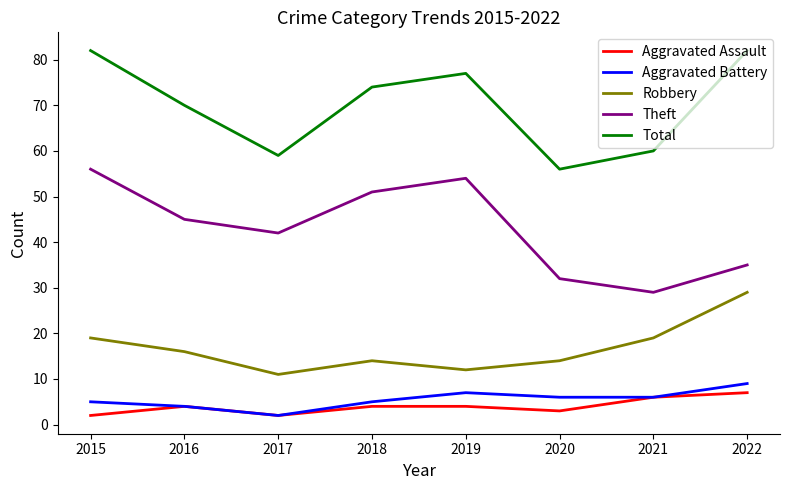

What is the smallest value displayed?

2